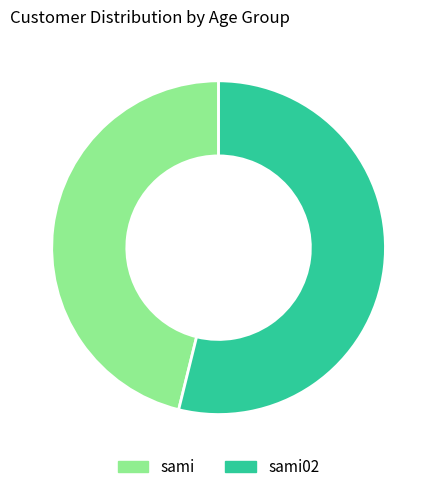

Which category has the smallest portion of the pie?

sami